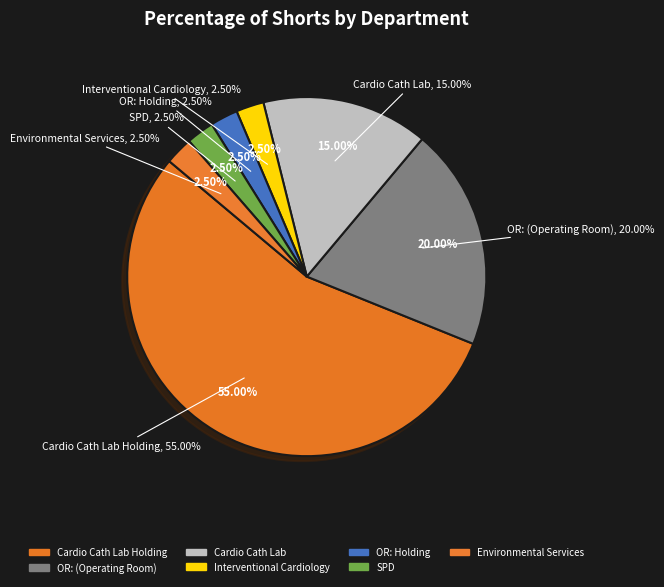

Does SPD: (Sterile Processing Department) account for over 50% of the chart?

No